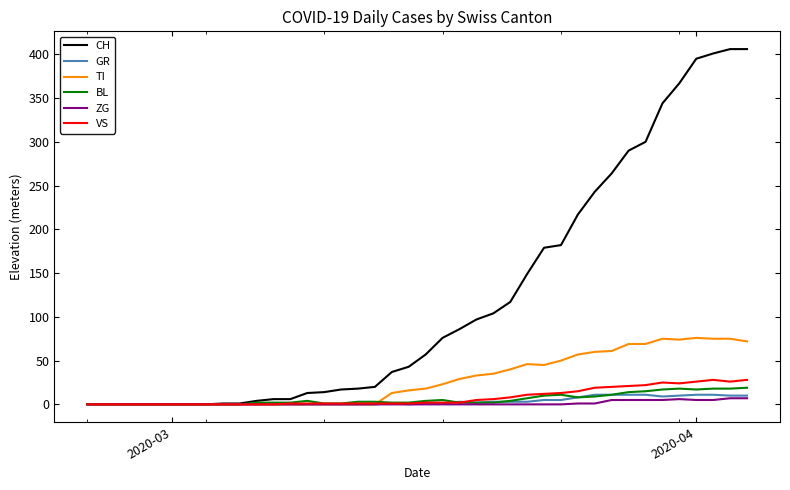

Which series has the largest range (max minus min)?

CH